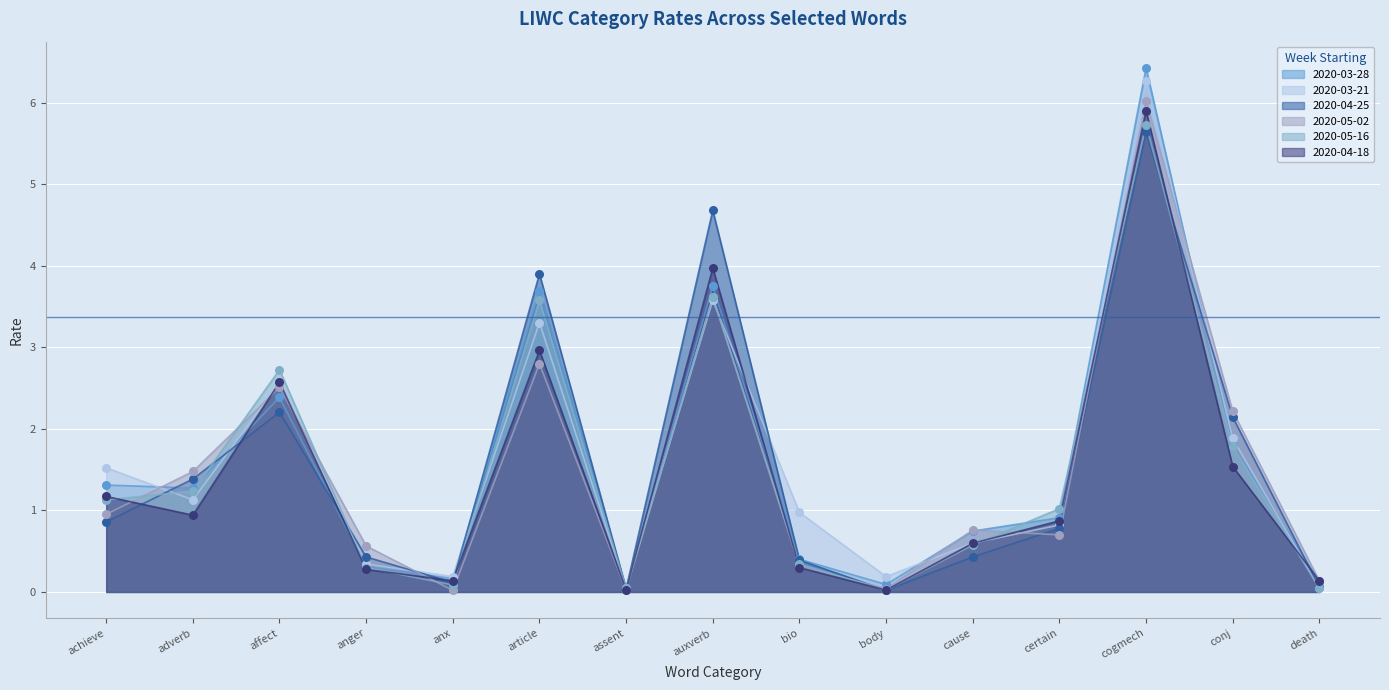

At which category is the sum across all series the highest?

cogmech